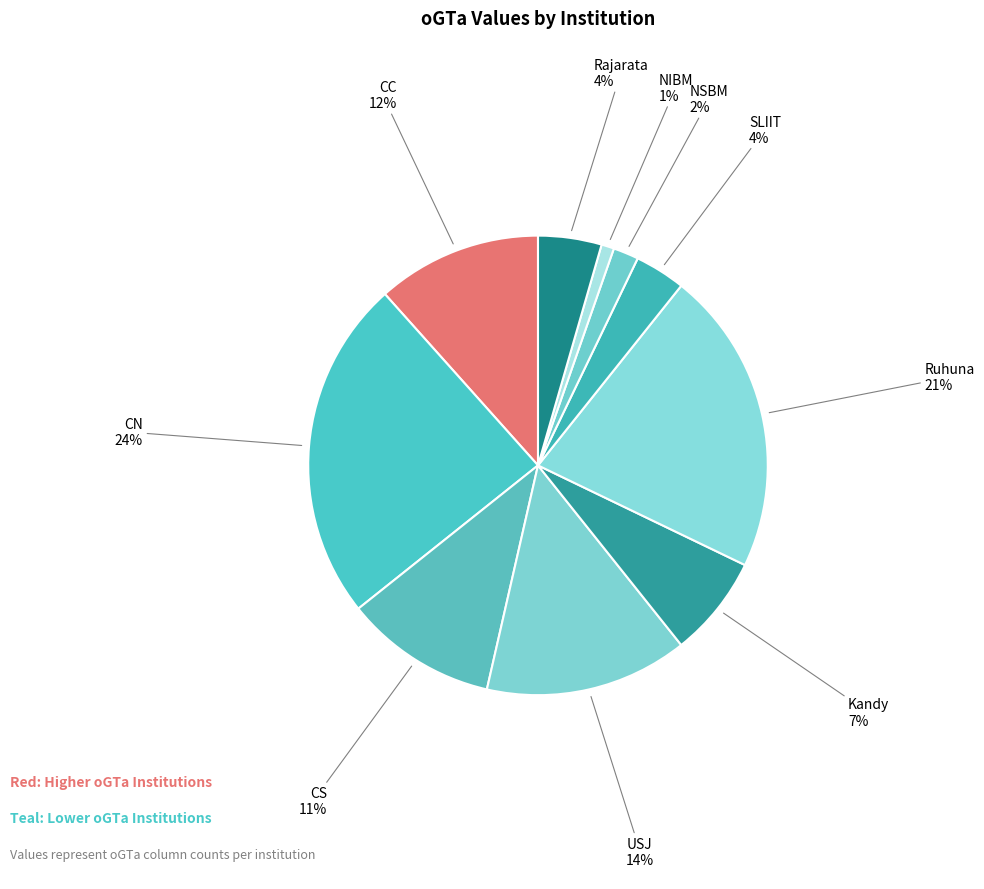

To the nearest percent, what is the difference between the largest and smallest slice percentages?

23%